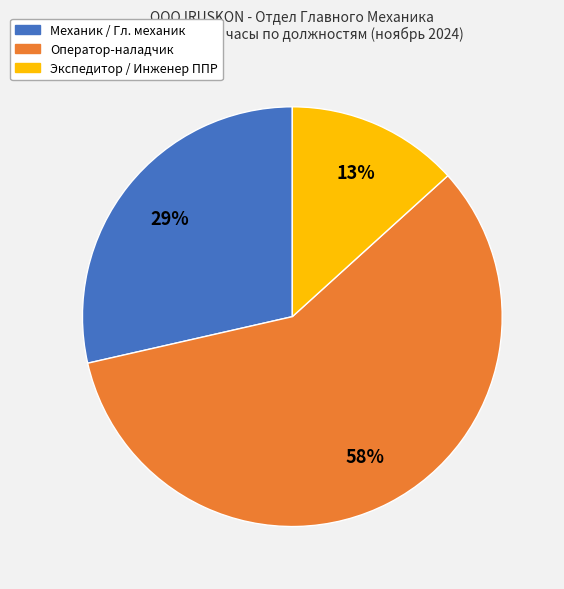

To the nearest percent, what is the difference between the largest and smallest slice percentages?

45%